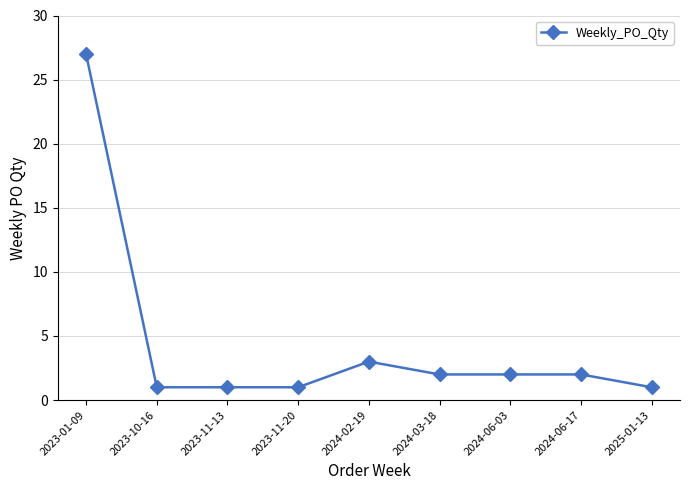

Is it true that the value at 2023-11-13 is 0?

False